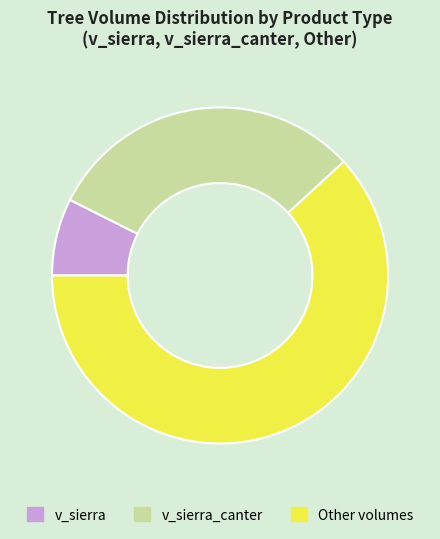

Count the number of slices in the pie.

3